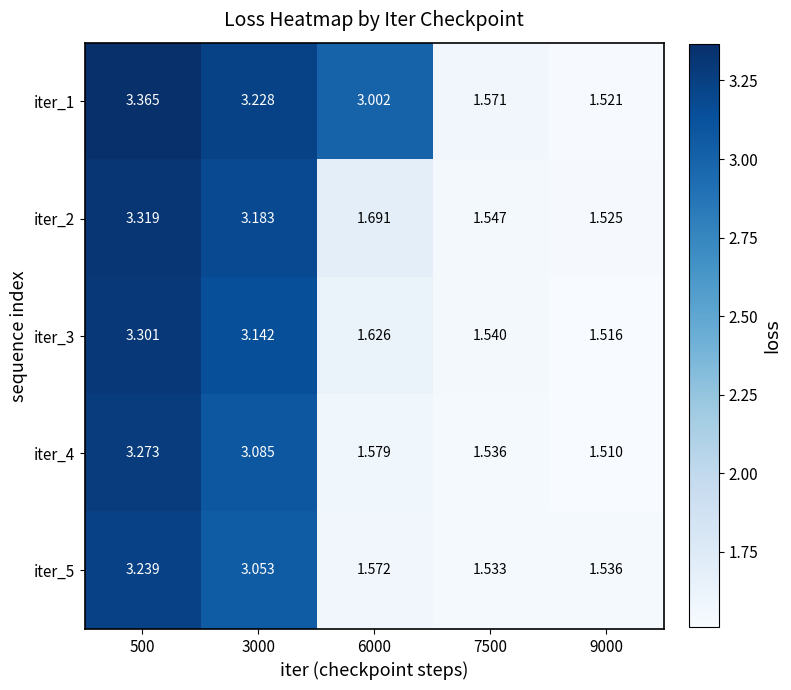

Is the value of iter_5 at 6000 greater than the value of iter_3 at 500?

No